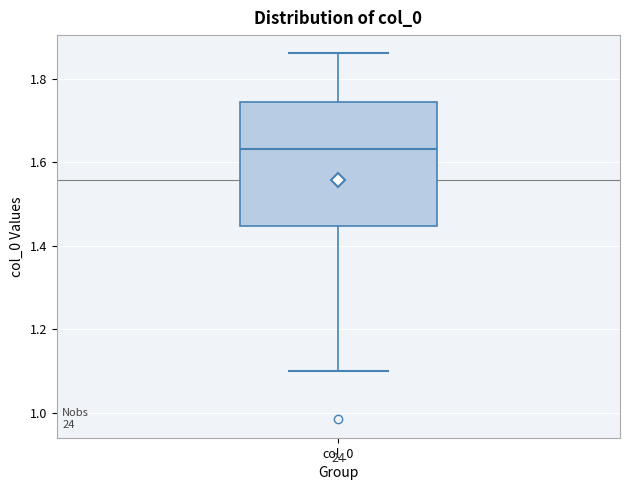

Read this box plot against the y-axis: the position of the median line, the range covered by the box, and the ends of both whiskers. The values are not printed on the chart, so give them approximately, as read against the axis.

median 1.64, box 1.44 to 1.74, whiskers 1.10 to 1.86